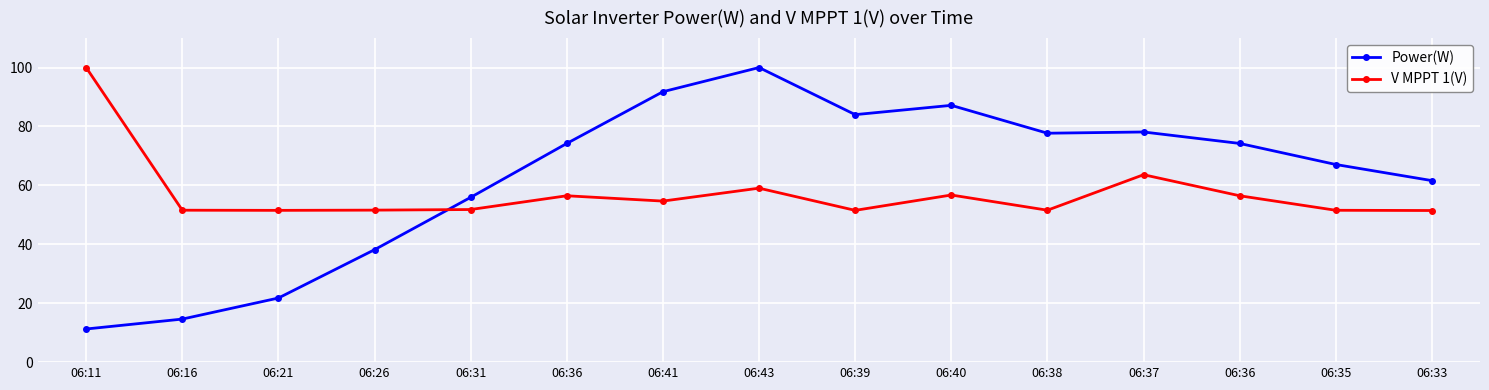

At which category does the chart reach its minimum across all series?

06:11